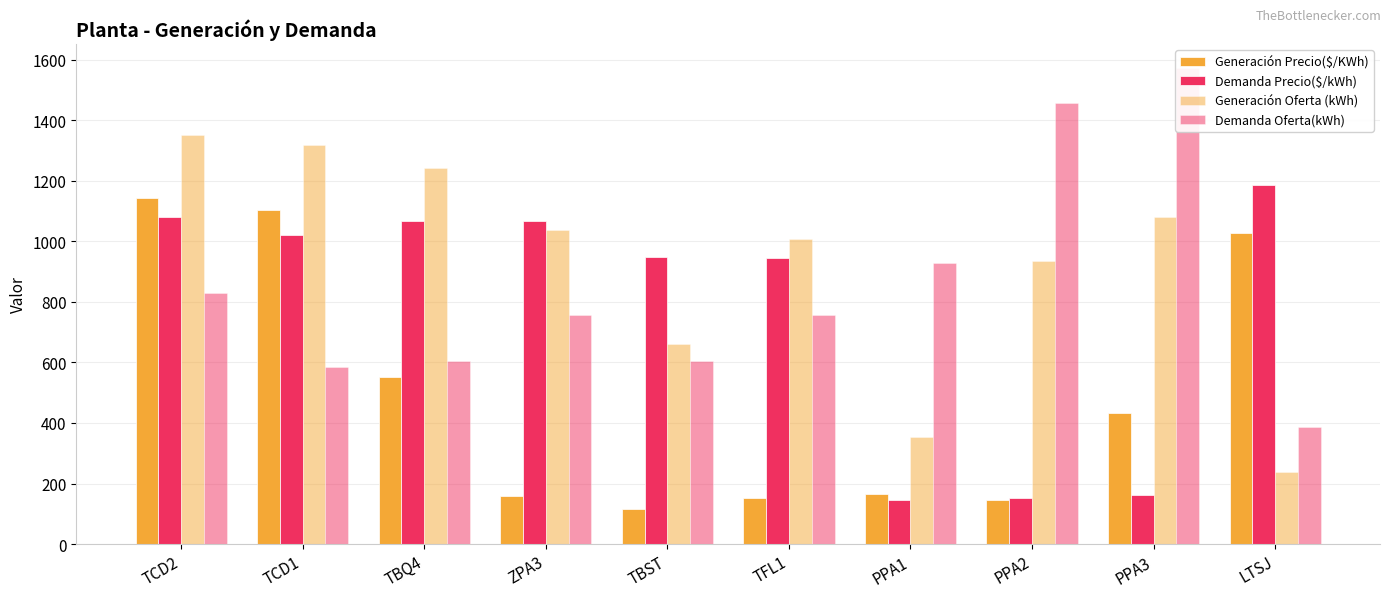

What is the sum of the Demanda Oferta(kWh) values at TFL1 and PPA3?

2328.3